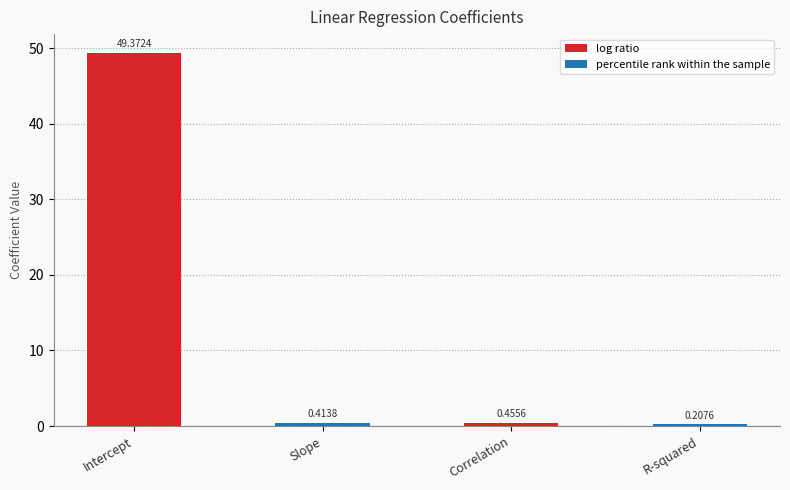

What is the difference between the values at R-squared and Intercept?

49.2